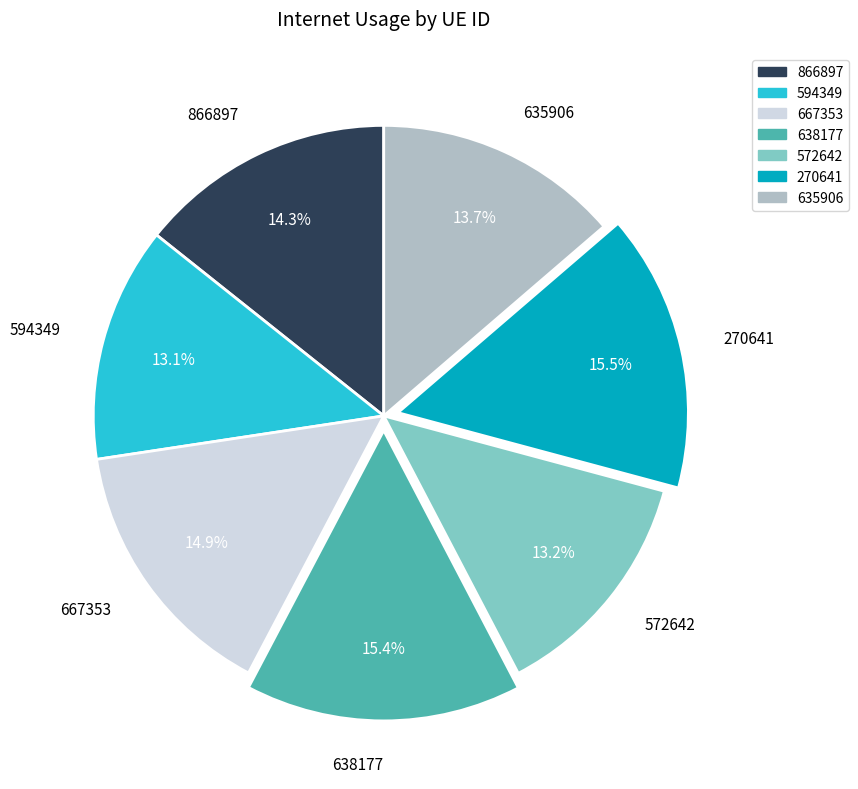

Combined, what portion of the pie is 638177 and 866897?

29.7%